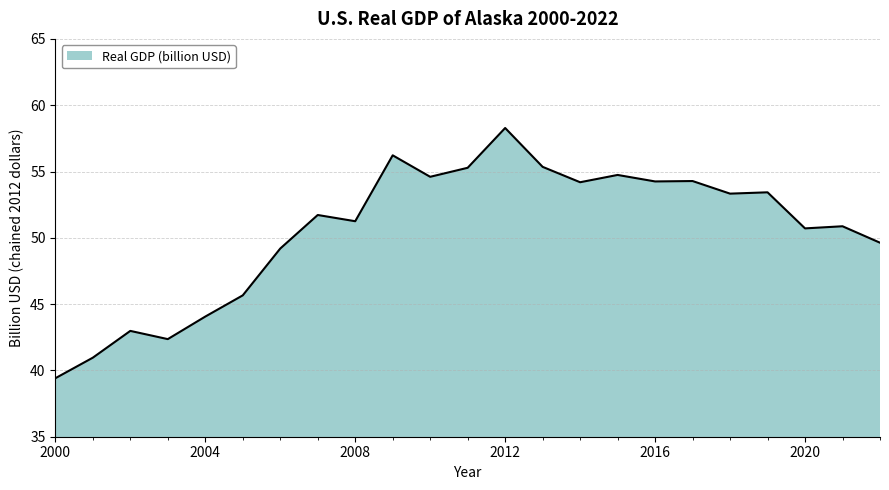

What is the difference between the maximum and minimum values?

18.9